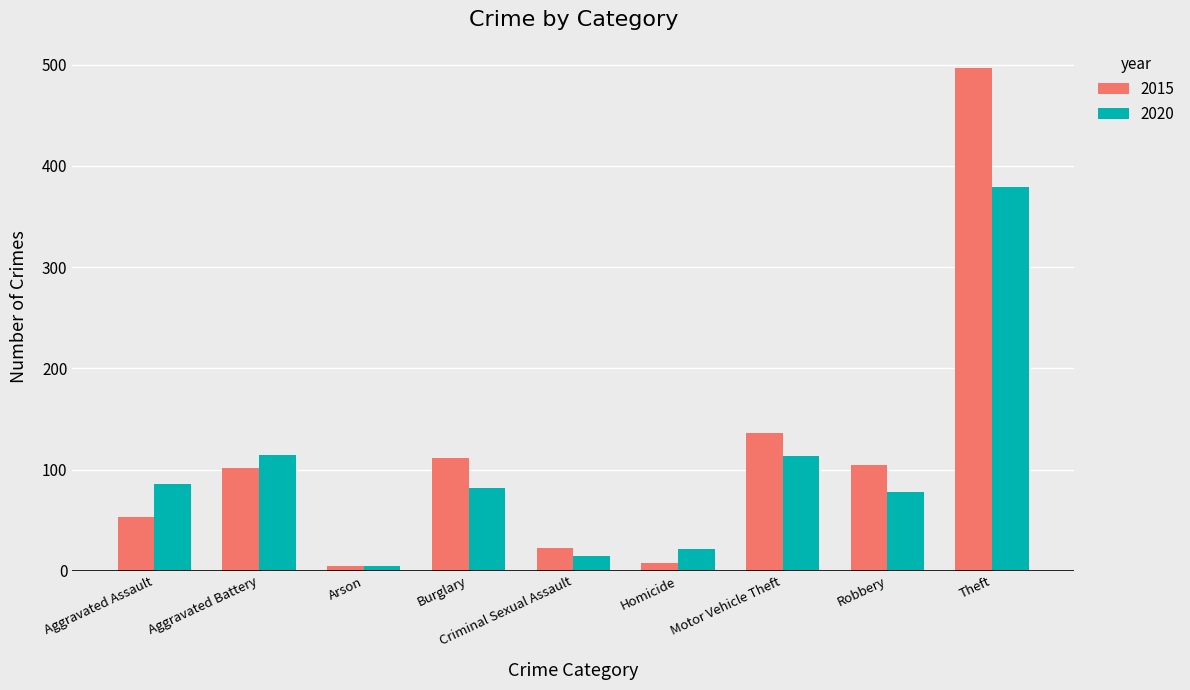

What is the approximate value of 2015 at Robbery?

104